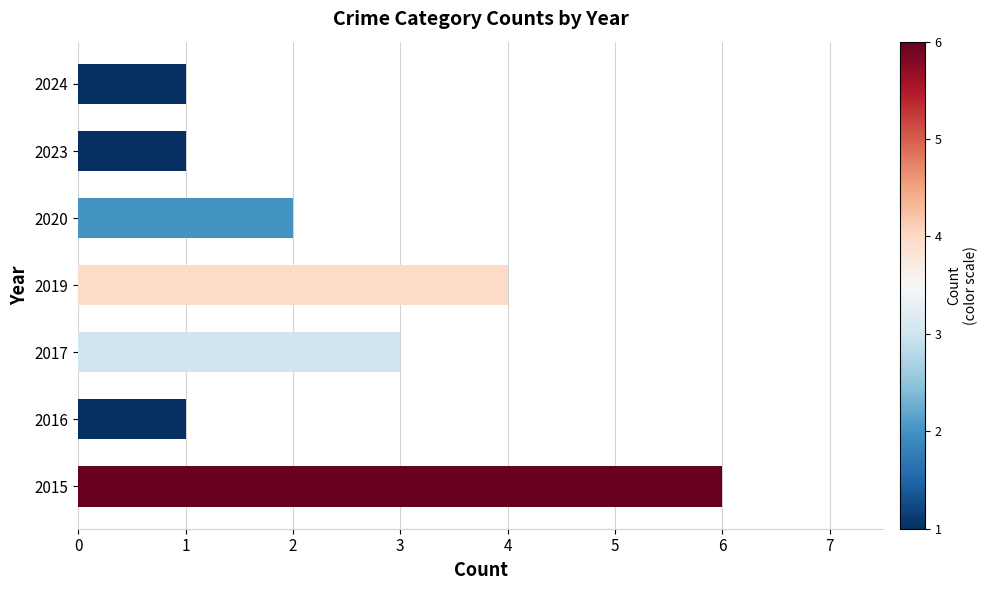

What is the difference between the second highest and second lowest values?

3